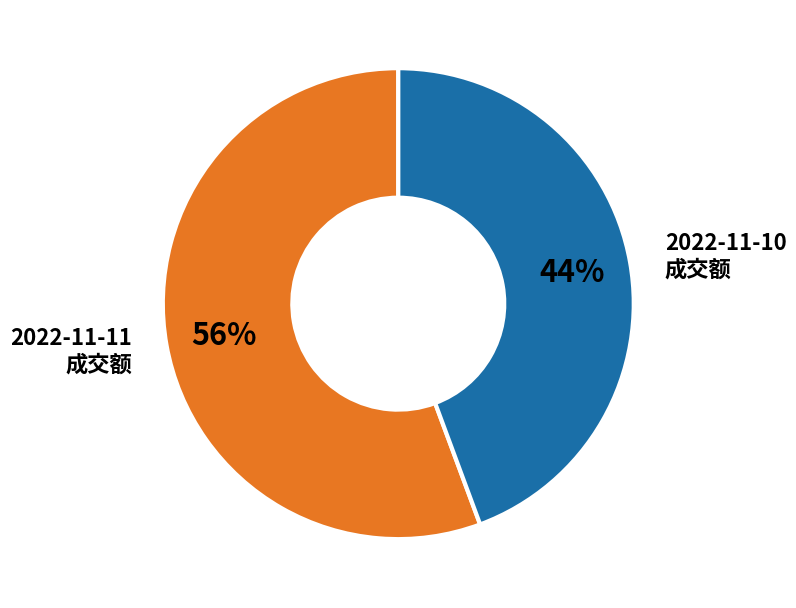

Does any single category account for the majority?

Yes